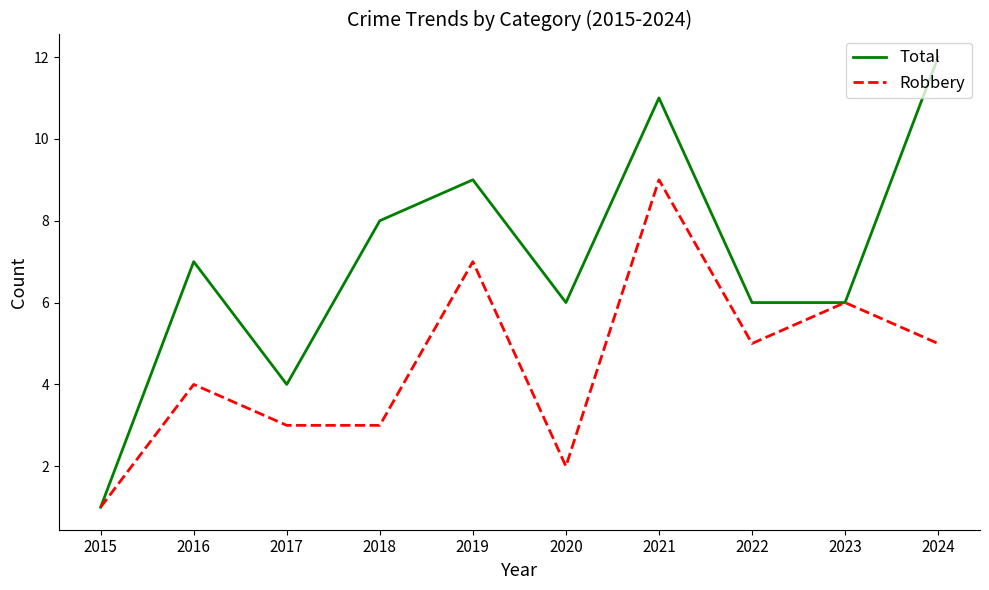

At which category does the chart reach its minimum across all series?

2015